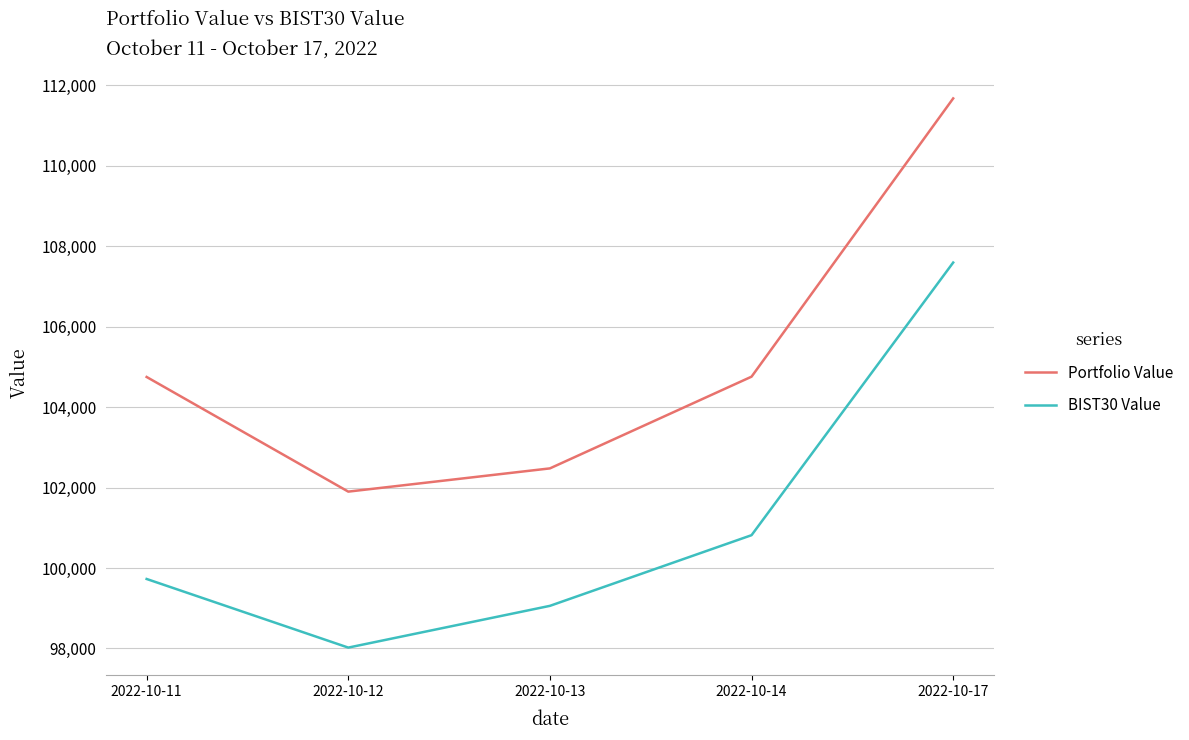

Which series has the largest total across all categories?

Portfolio Value